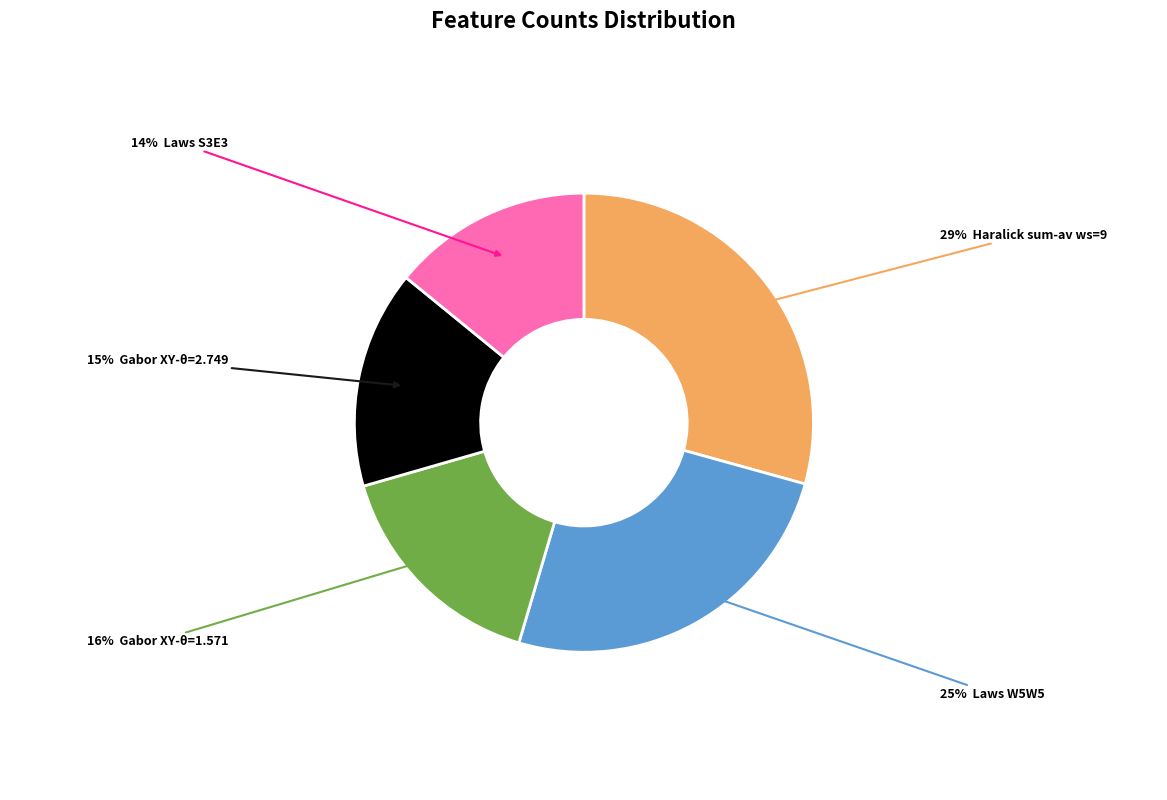

How many slices are in this pie chart?

5